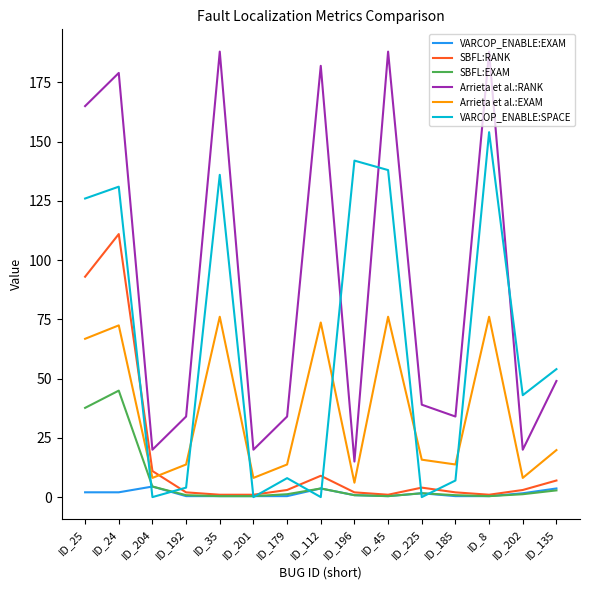

Rank the series at ID_24 from highest to lowest value.

Arrieta et al.:RANK, VARCOP_ENABLE:SPACE, SBFL:RANK, Arrieta et al.:EXAM, SBFL:EXAM, VARCOP_ENABLE:EXAM